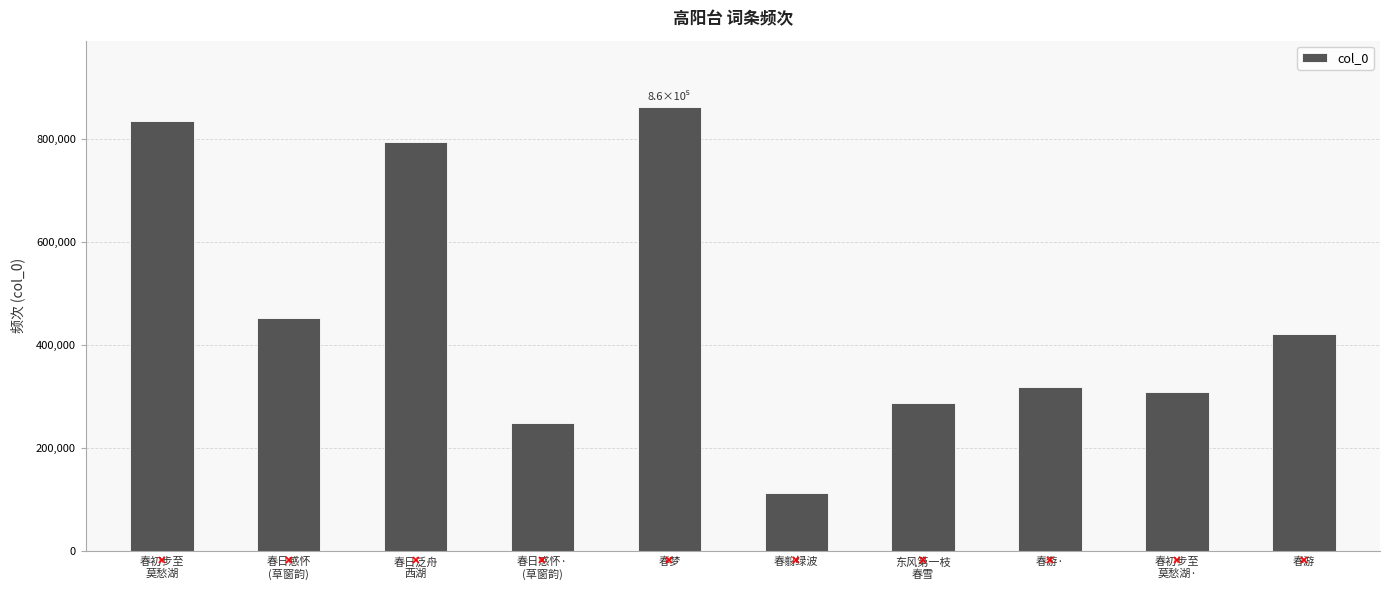

Does the chart contain stacked bars?

No